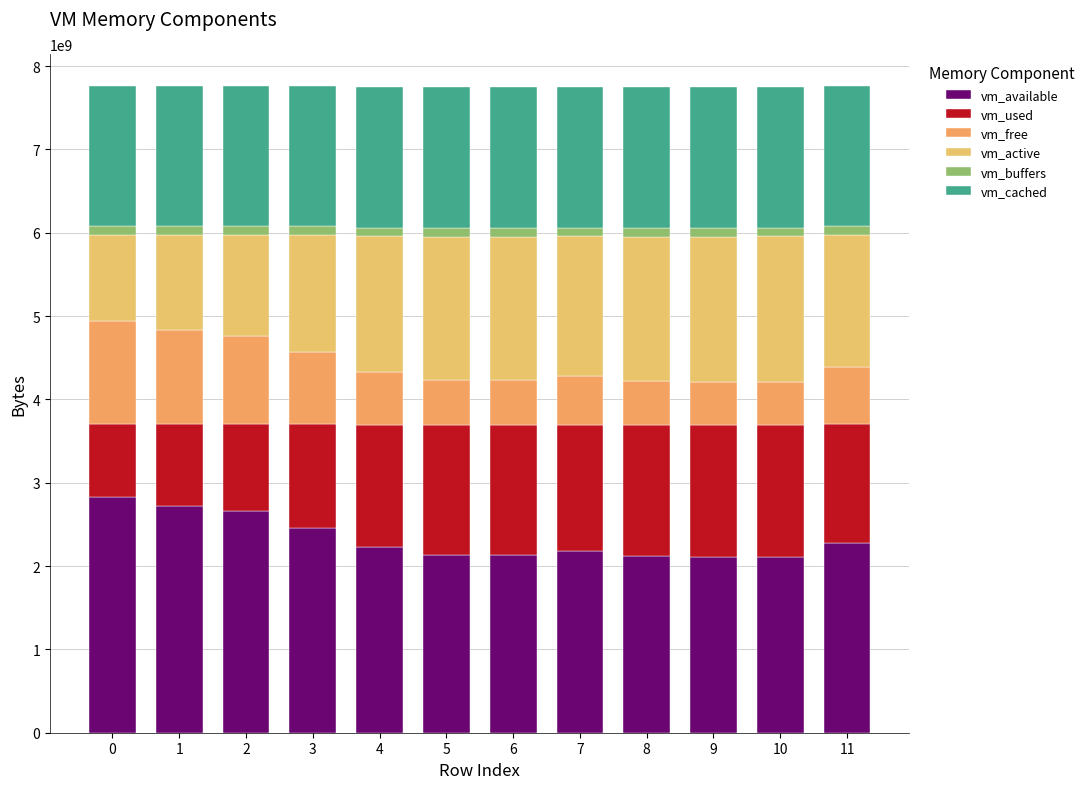

What is the average value of the vm_free series?

734132907